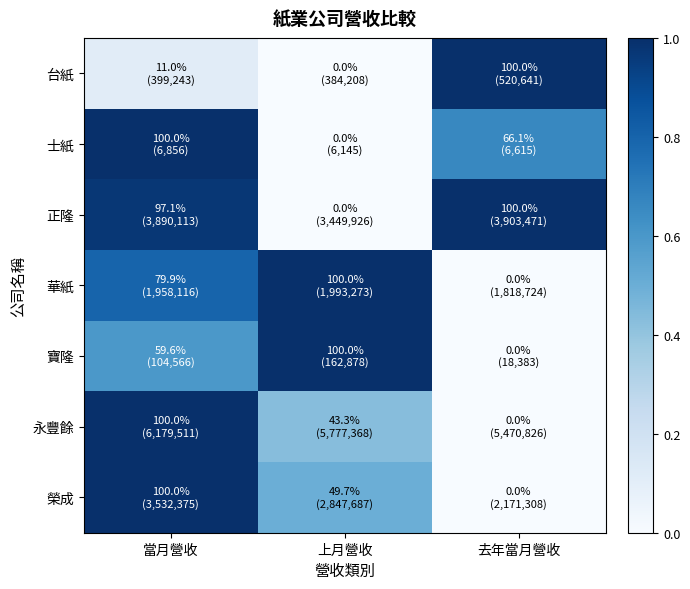

What is the spread (max minus min) of values at 去年當月營收?

1.0